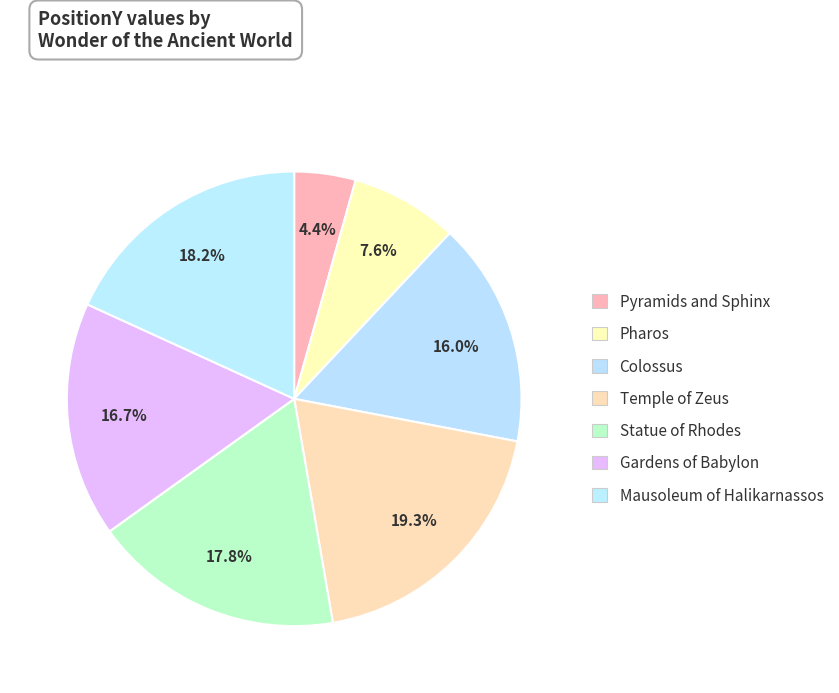

Rank the categories by value from highest to lowest.

Temple of Zeus, Mausoleum of Halikarnassos, Statue of Rhodes, Gardens of Babylon, Colossus, Pharos, Pyramids and Sphinx